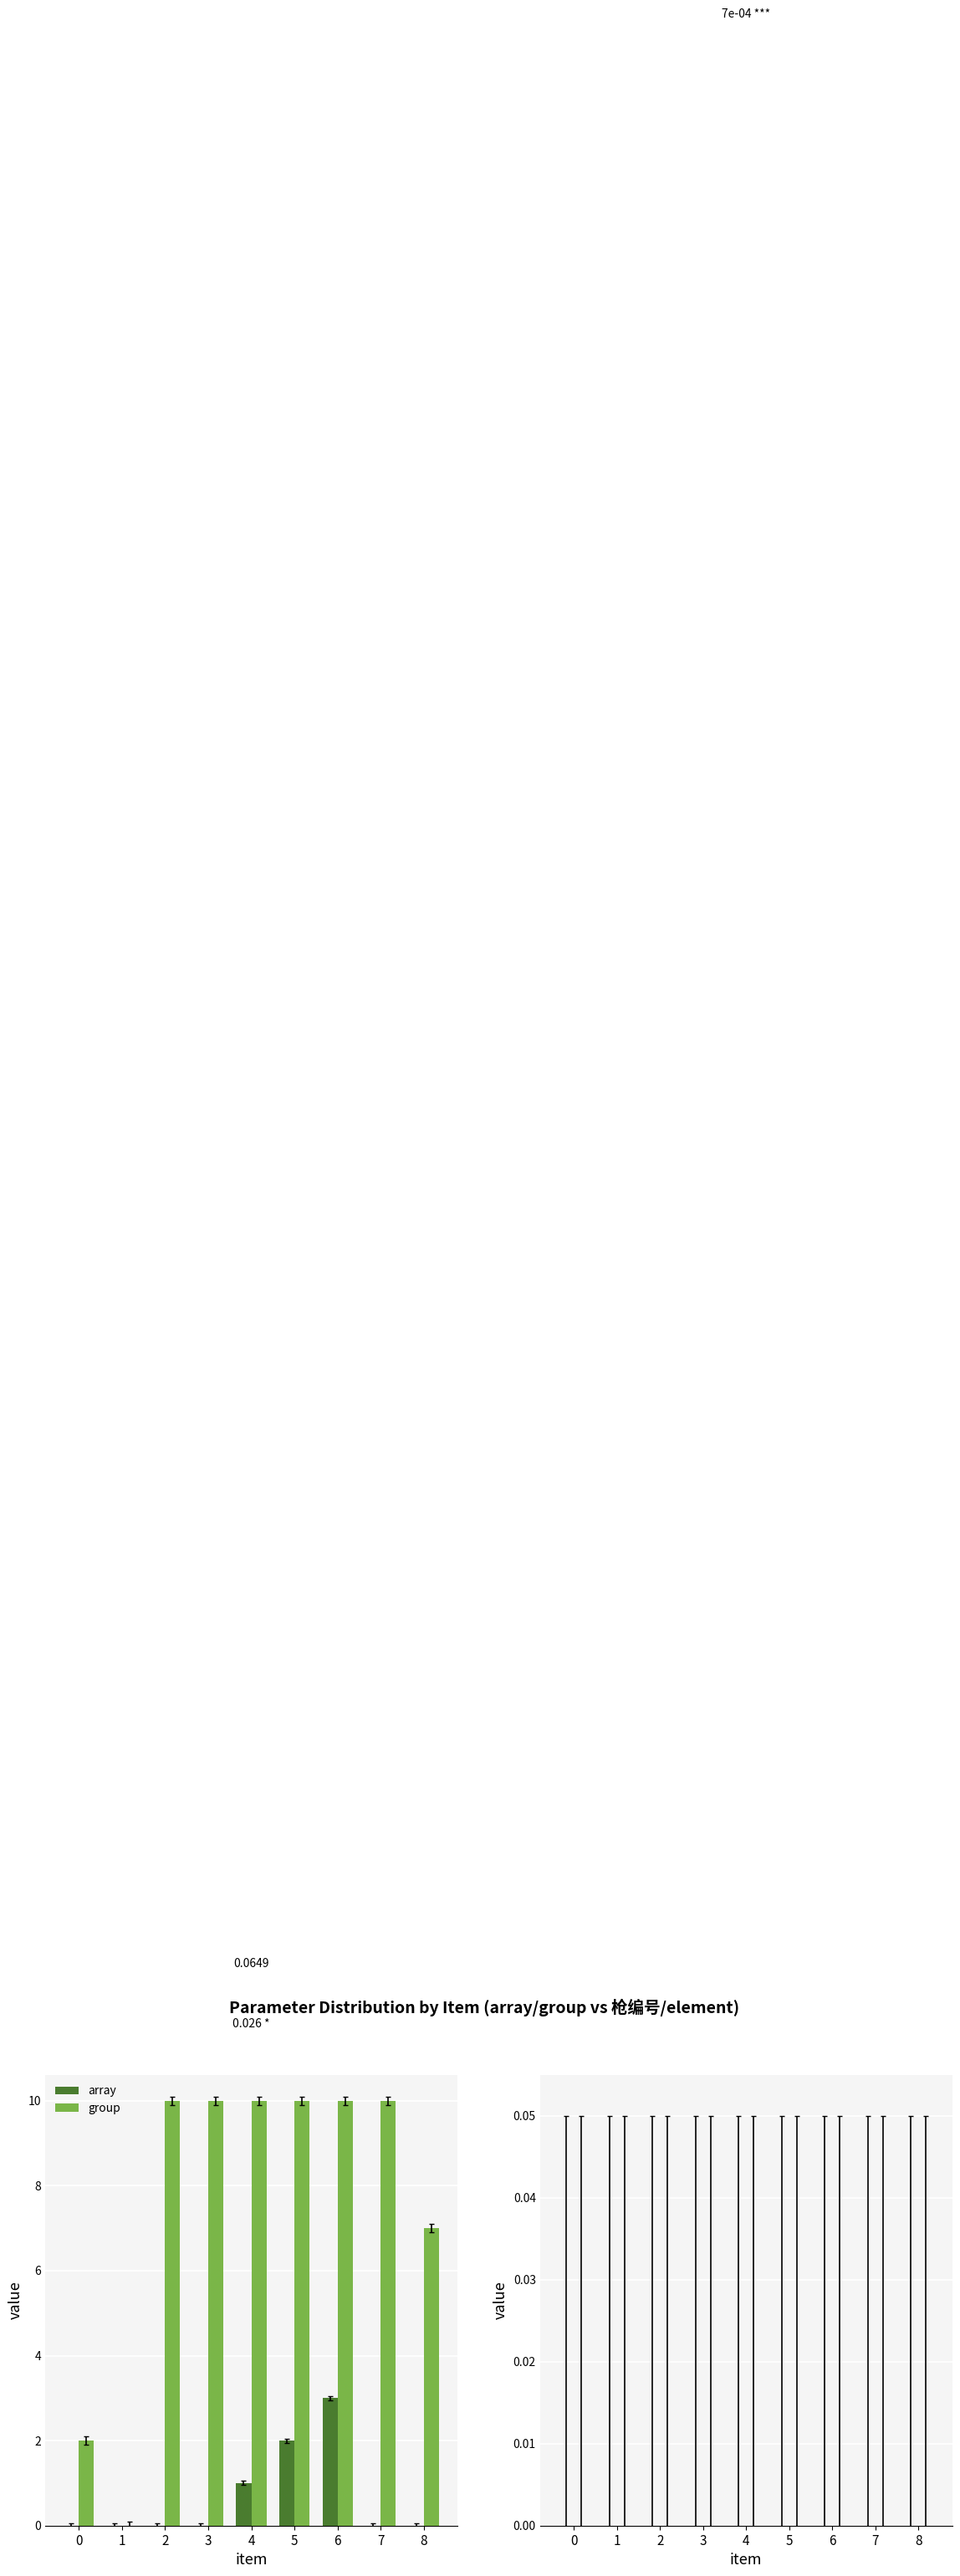

Which series changed the most between 3 and 5?

array